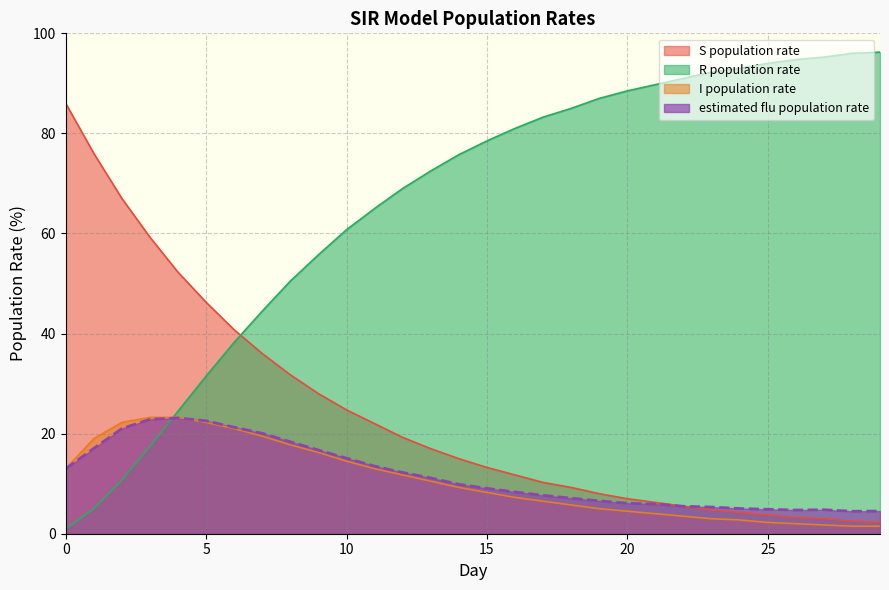

What is the value of the estimated flu population rate point at the 2nd from the left?

17.1